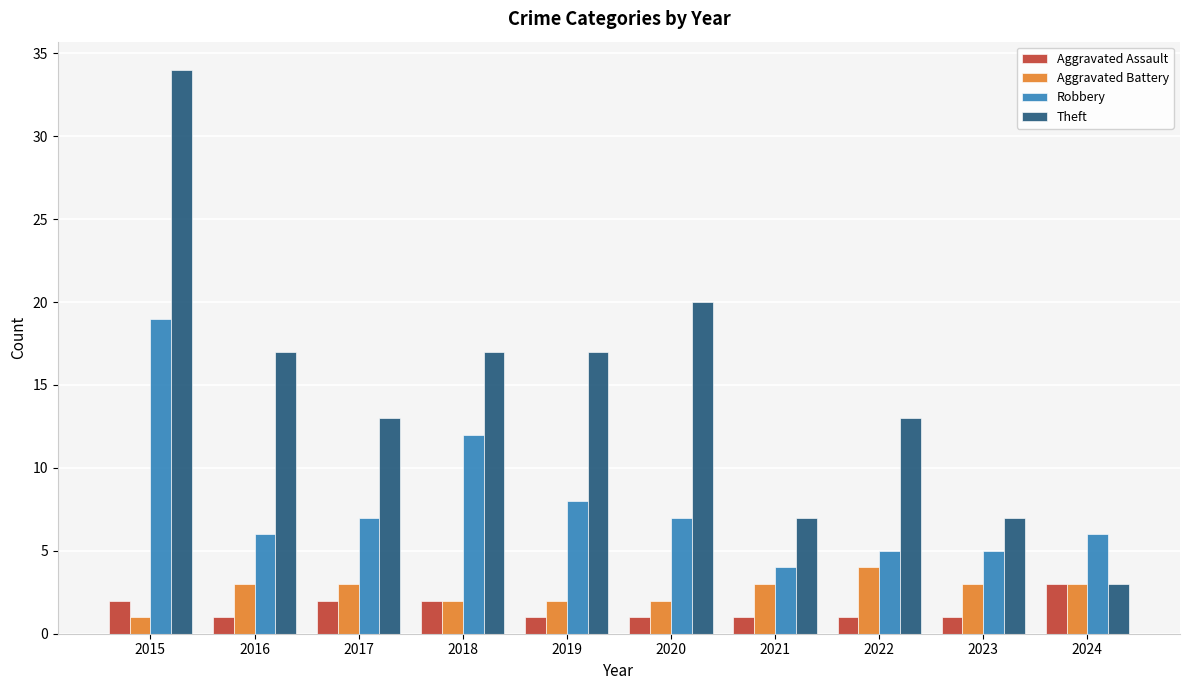

The Theft series shows 25 at 2016. True or false?

False